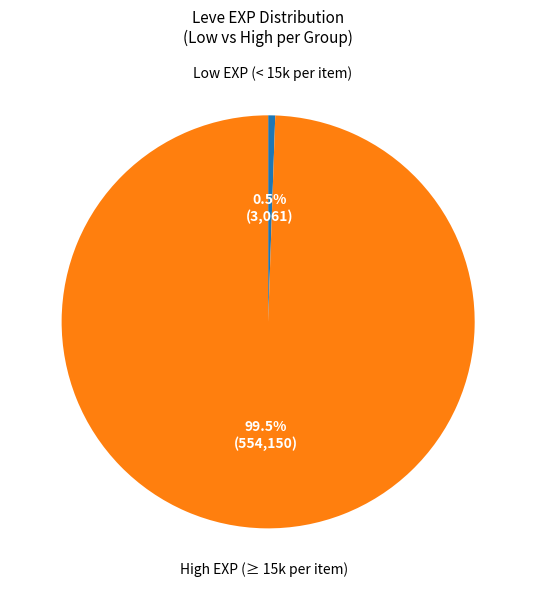

Is there a majority slice in this chart?

Yes